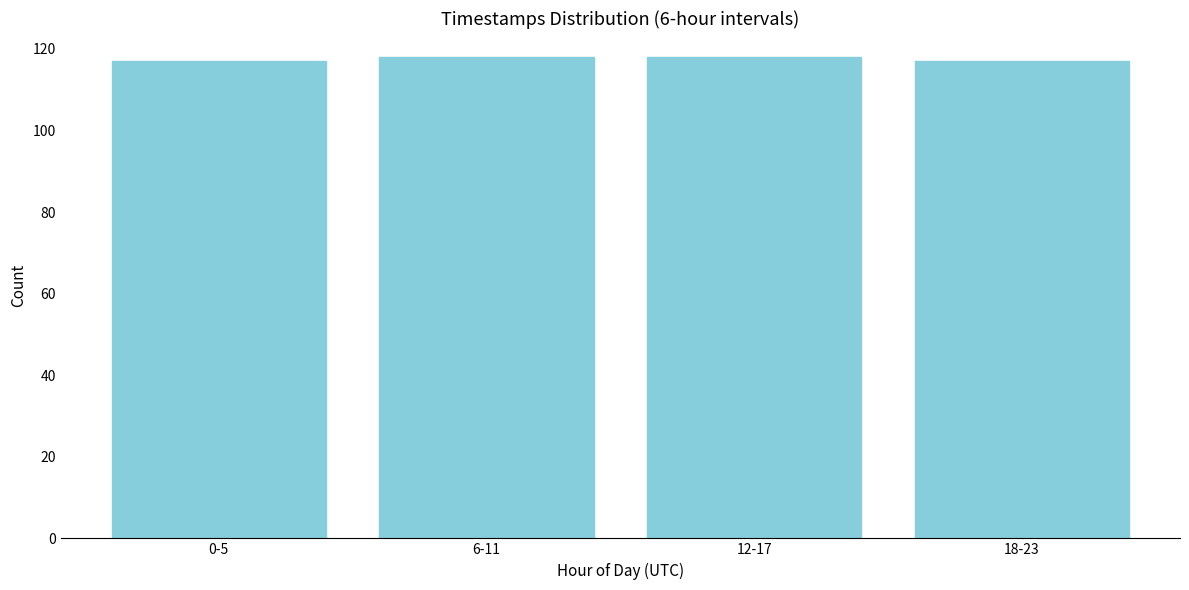

Reading left to right, transcribe all the data shown in this chart.

0-5=117	6-11=118	12-17=118	18-23=117